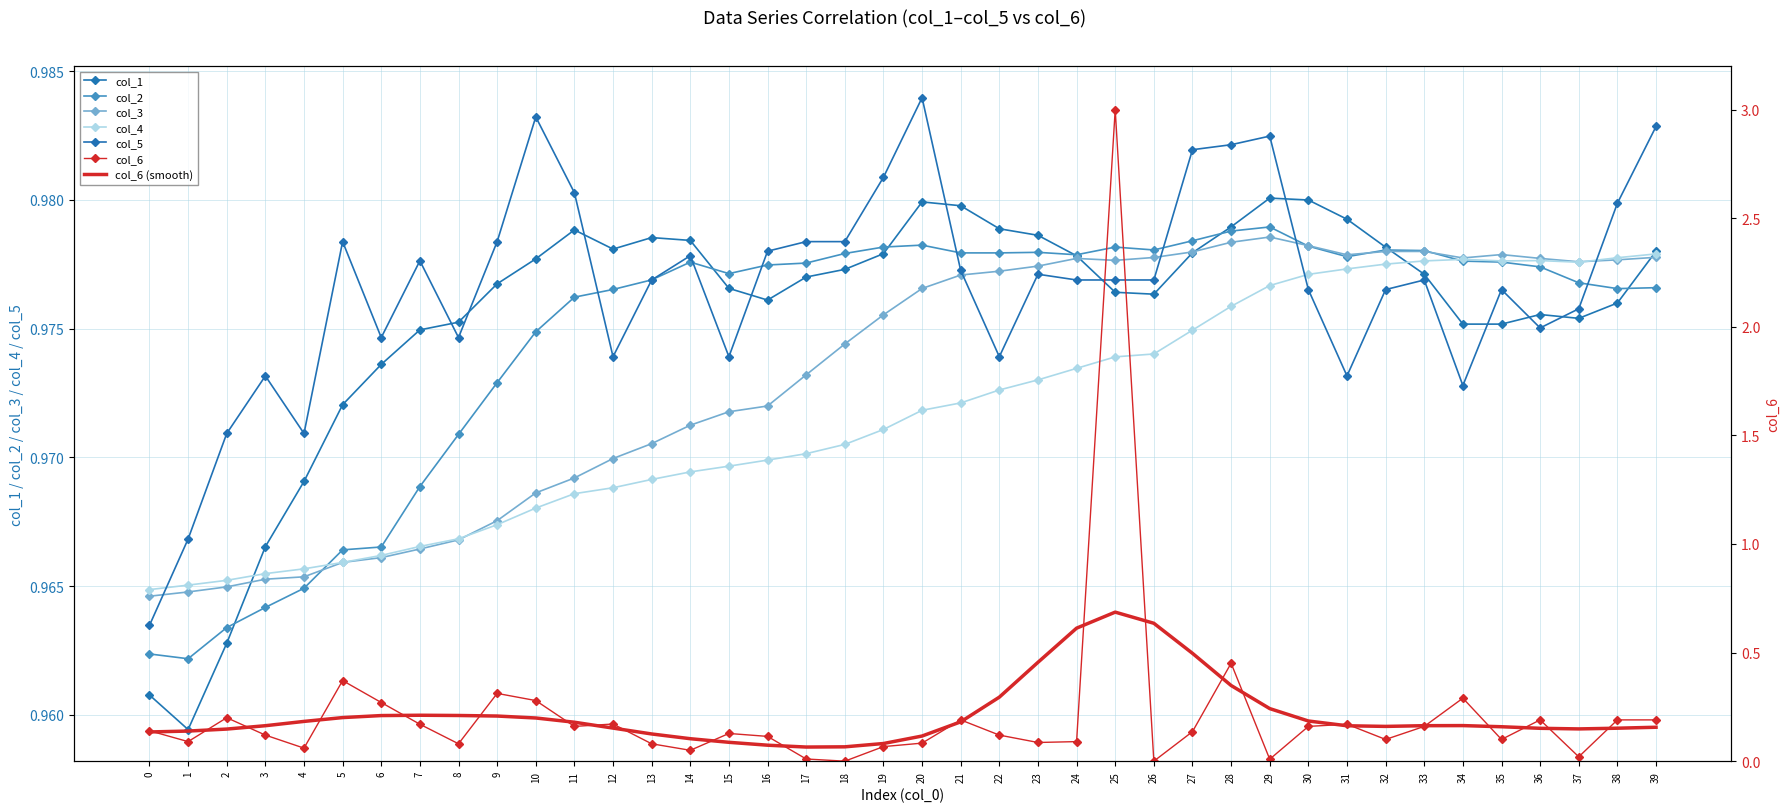

True or false: col_6 has a value of 0.2 at 15.

False